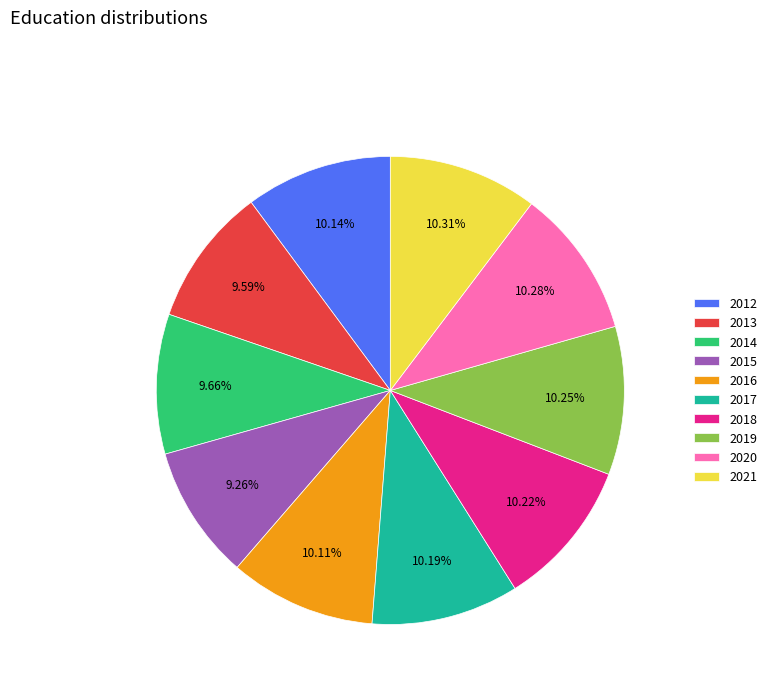

What percentage do 2016 and 2020 together represent?

20.4%